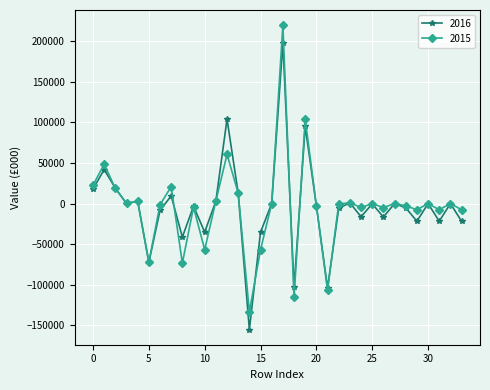

What is the minimum value shown in the chart?

-155044